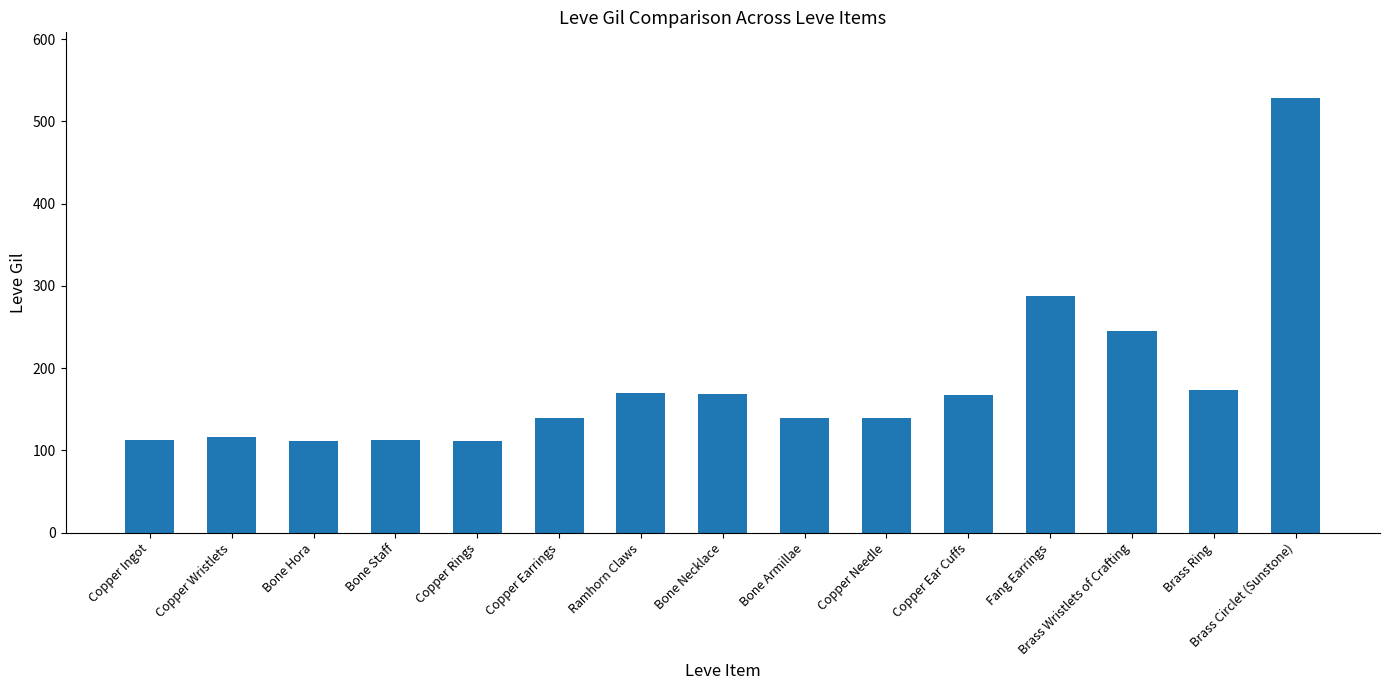

How many categories are shown in the chart?

15